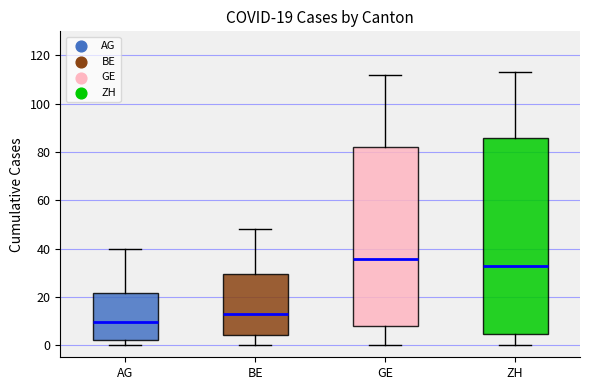

Which box's median line is the highest?

GE